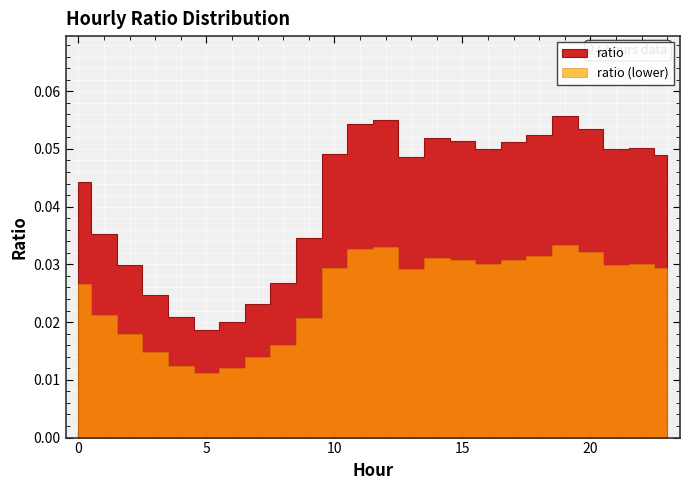

How many lines are shown in the chart?

1